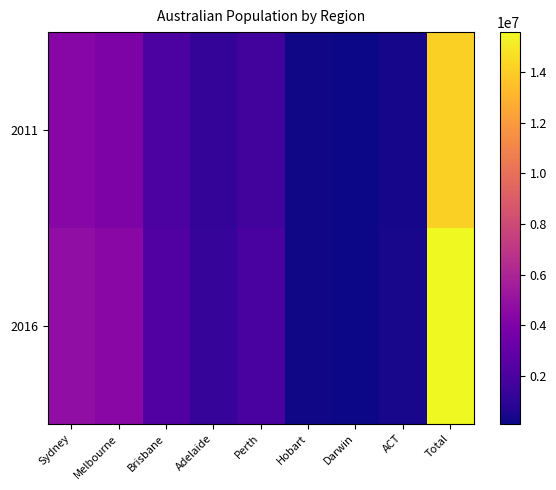

What is the greatest value displayed?

15575618